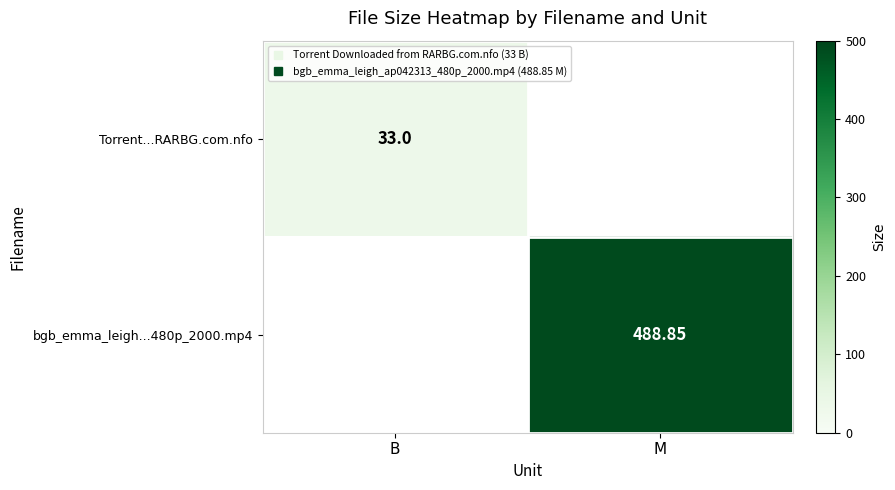

Rank the categories by Torrent...RARBG.com.nfo value from lowest to highest.

B, M